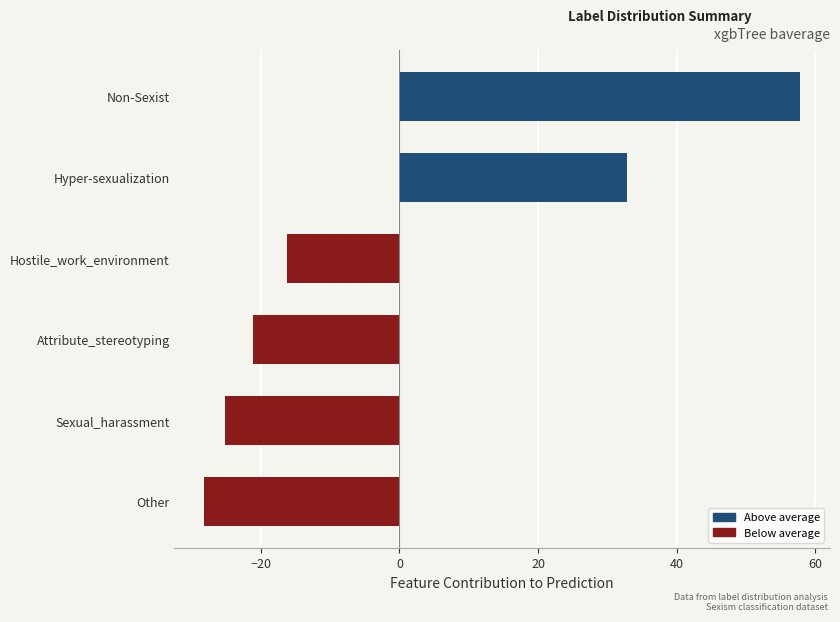

List the labels in order of value, smallest first.

Other, Sexual_harassment, Attribute_stereotyping, Hostile_work_environment, Hyper-sexualization, Non-Sexist